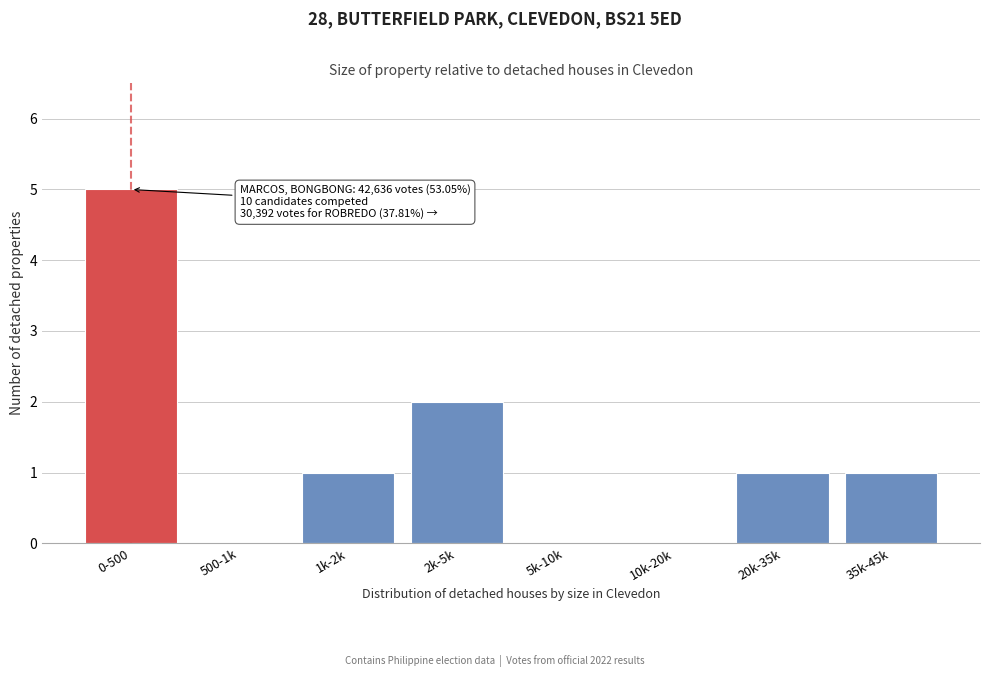

Reading left to right, list all the values displayed in this chart.

0-500=5	500-1k=0	1k-2k=1	2k-5k=2	5k-10k=0	10k-20k=0	20k-35k=1	35k-45k=1